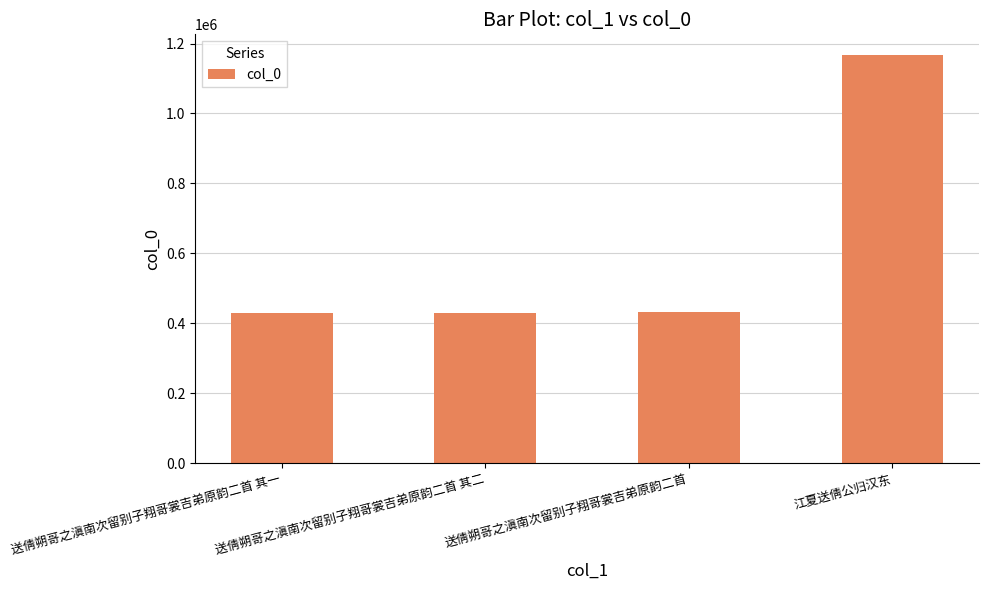

What is the value of the 4th bar from the left?

1167814